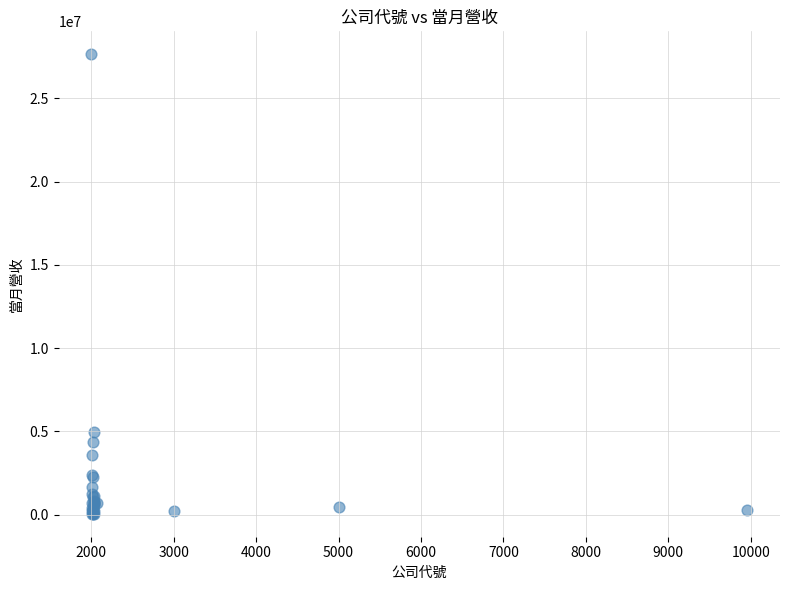

What Y value in the scatter plot is closest to 13855713?

4978326